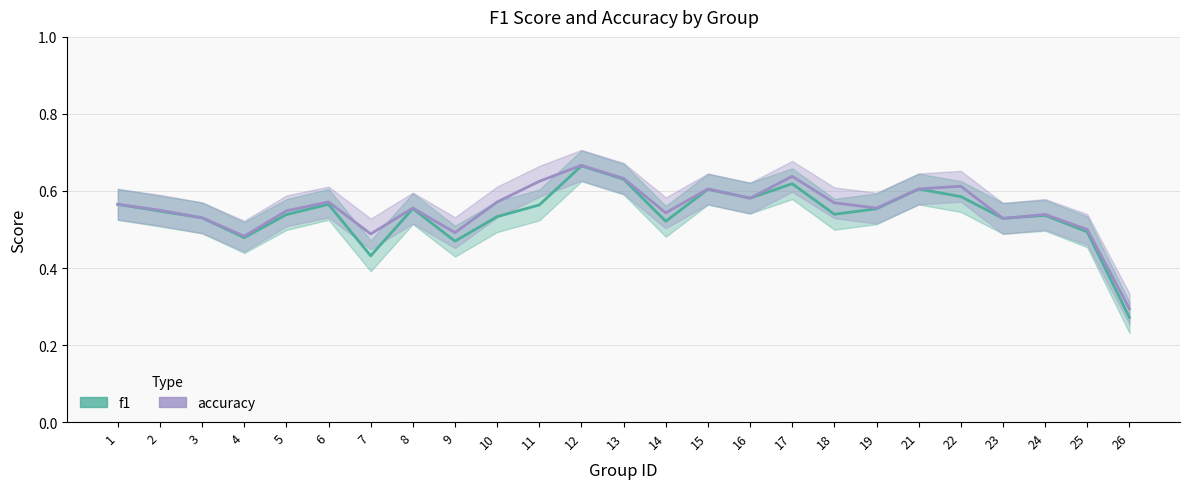

What is the highest value of the accuracy series?

0.7